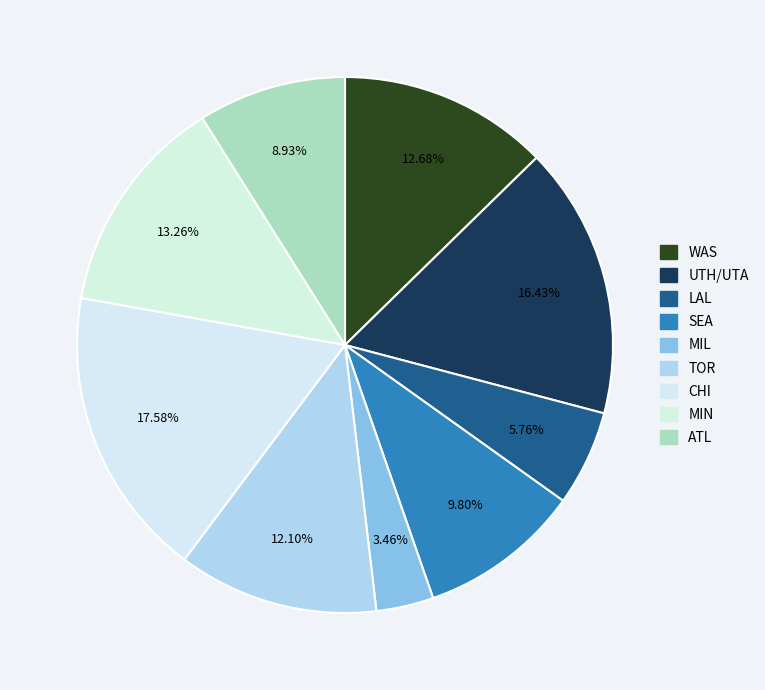

Count the number of slices in the pie.

9